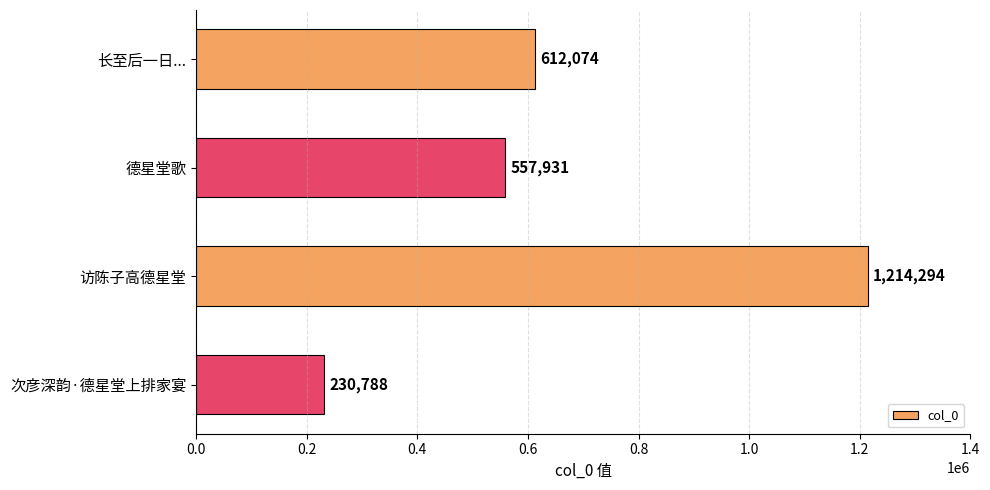

Which label corresponds to the largest value in the chart?

访陈子高德星堂